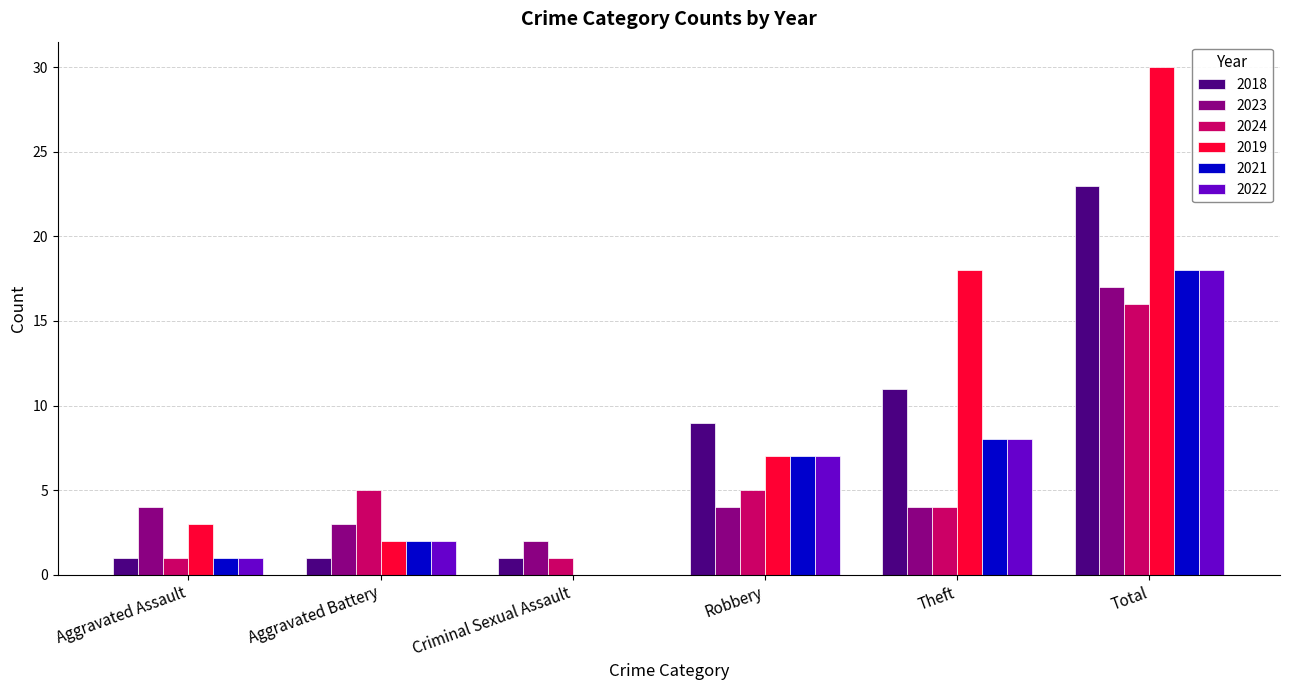

The 2021 series shows 12 at Total. True or false?

False